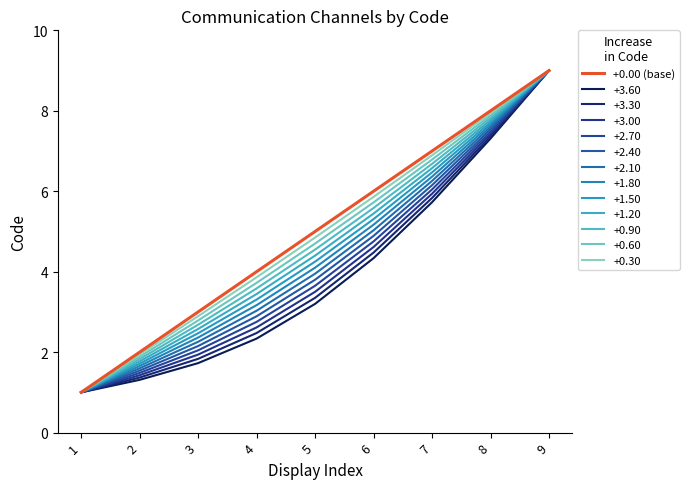

What is the smallest value displayed?

1.0